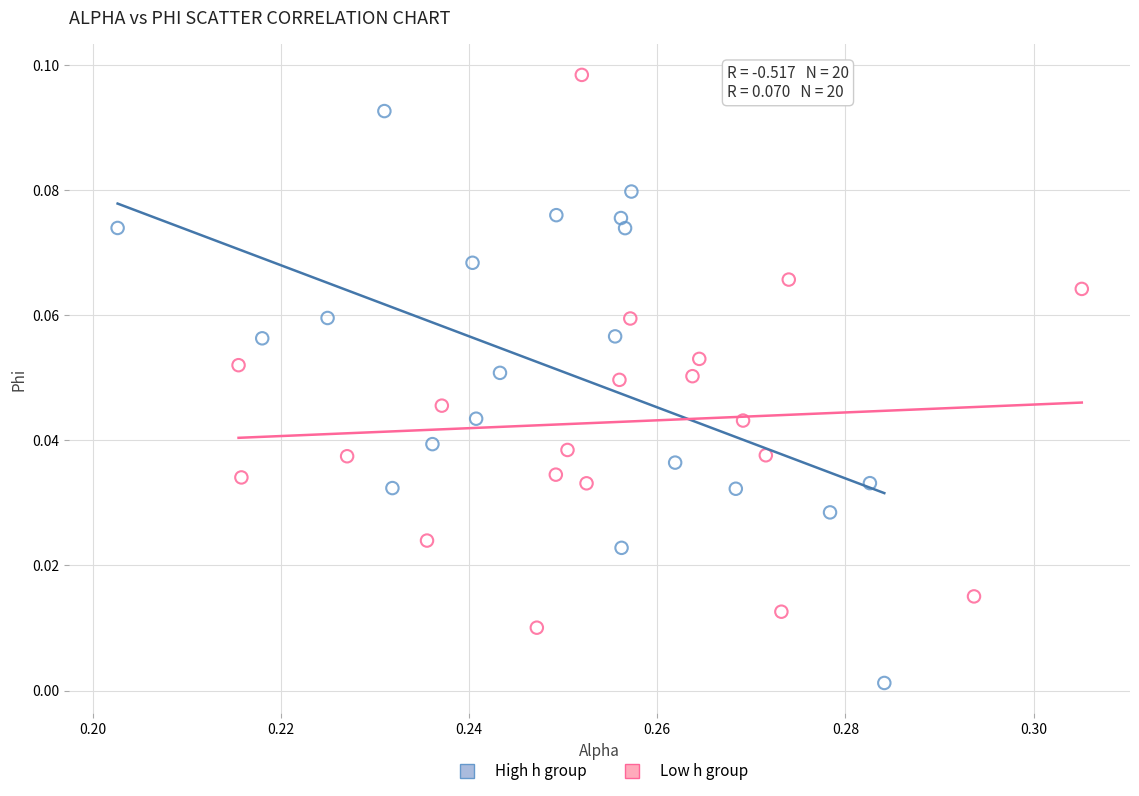

Which series contains the highest Y value?

Low h group